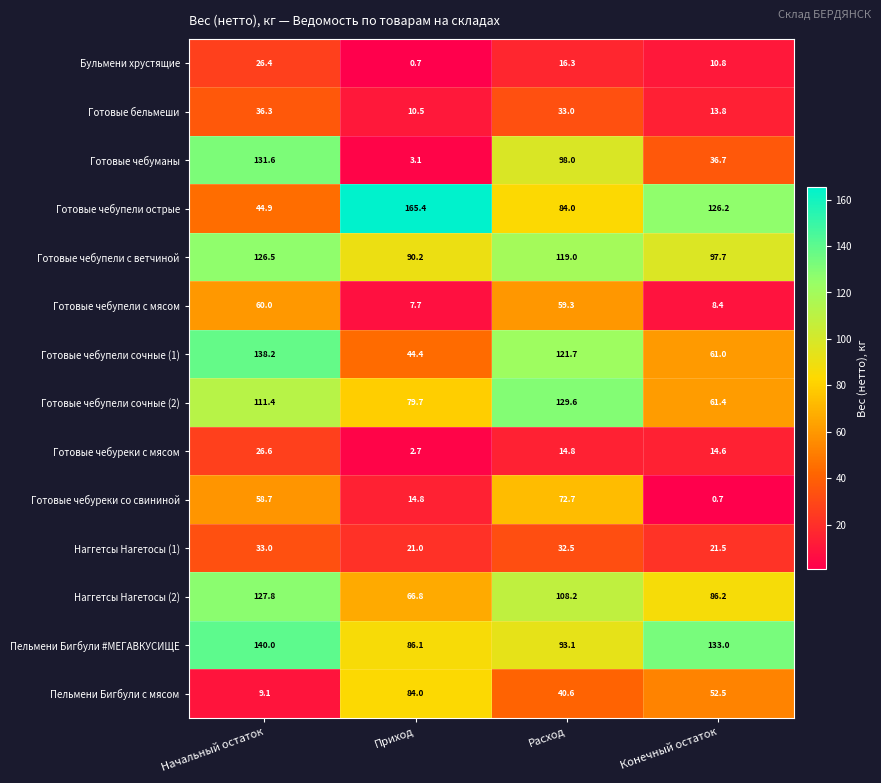

Which label corresponds to the largest value in the chart?

Приход